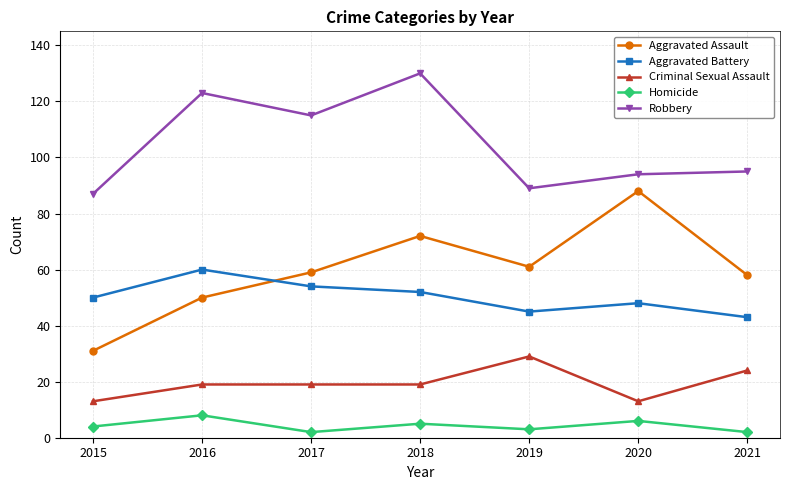

True or false: Aggravated Assault and Criminal Sexual Assault intersect in this chart.

False